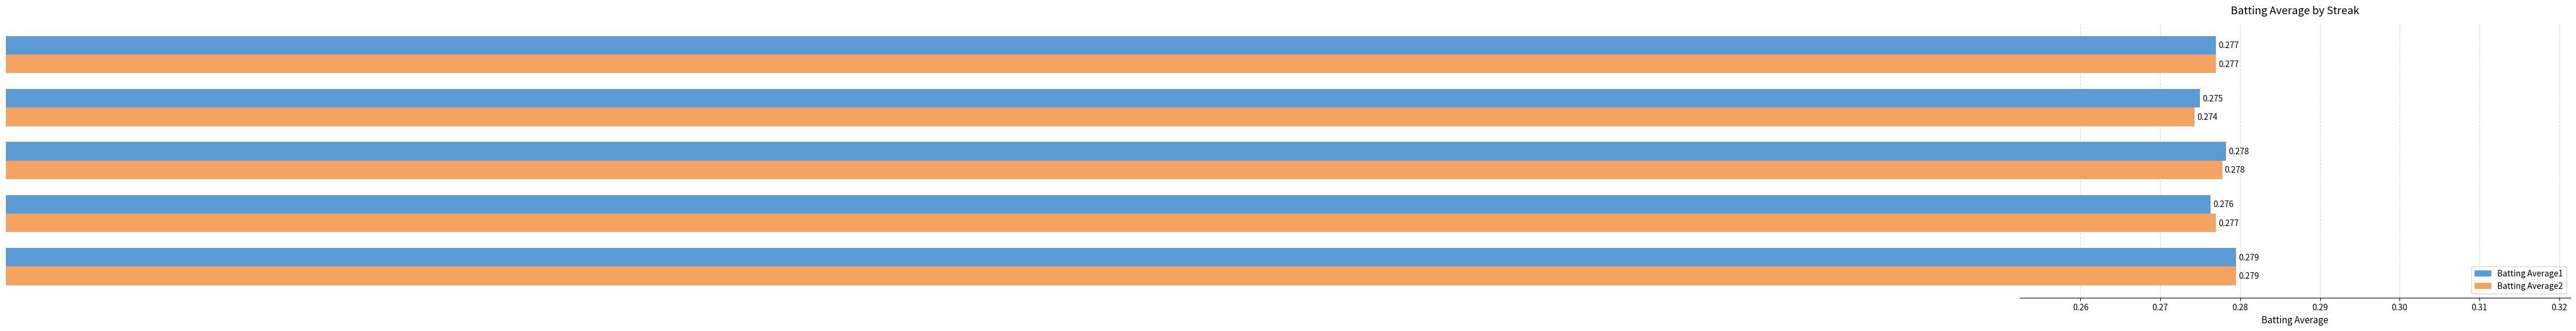

Is the value of Batting Average2 at 2 greater than the value of Batting Average1 at 2?

Yes